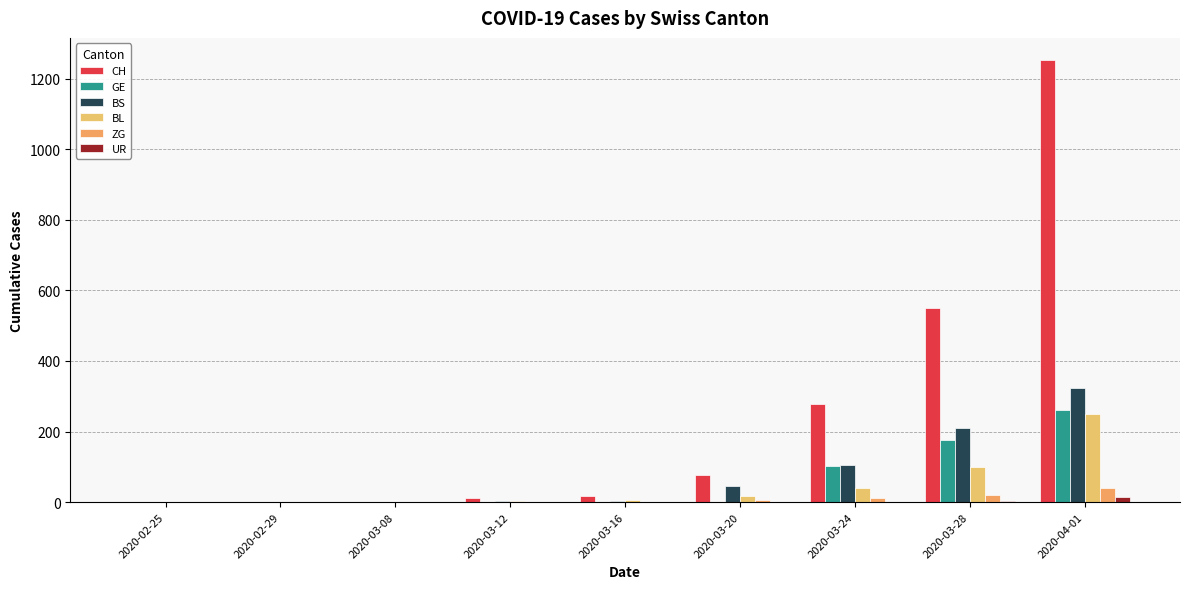

Which series changed the most between 2020-03-16 and 2020-03-20?

CH